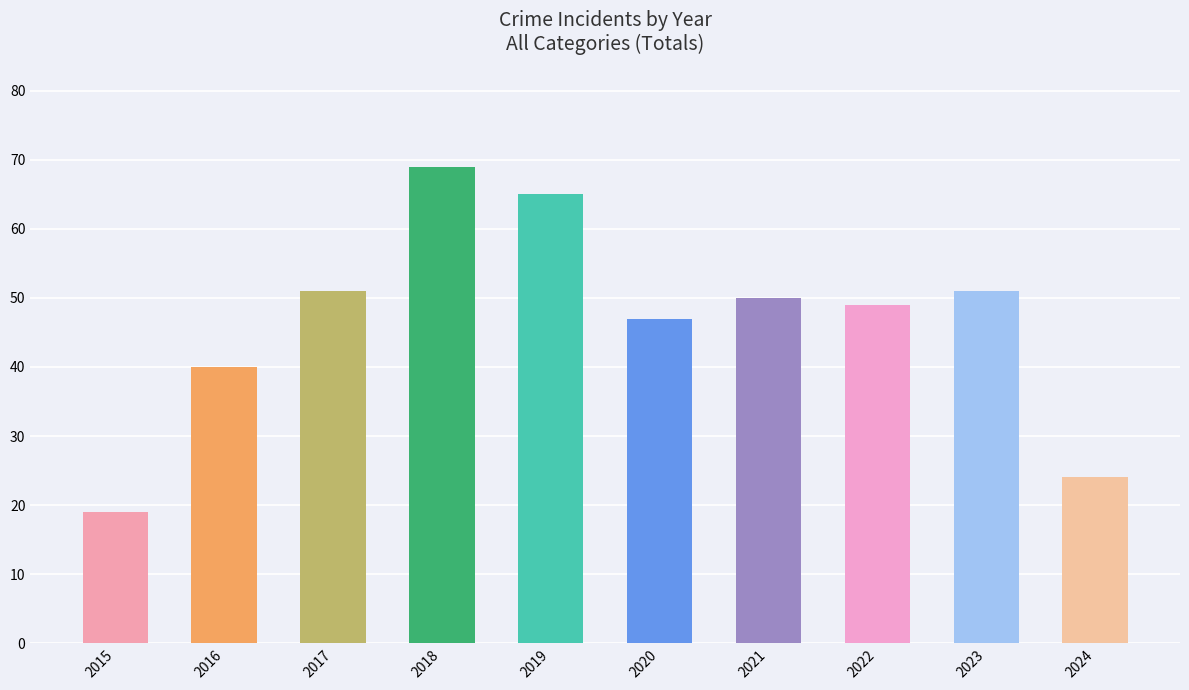

Which has a higher value, 2019 or 2021?

2019